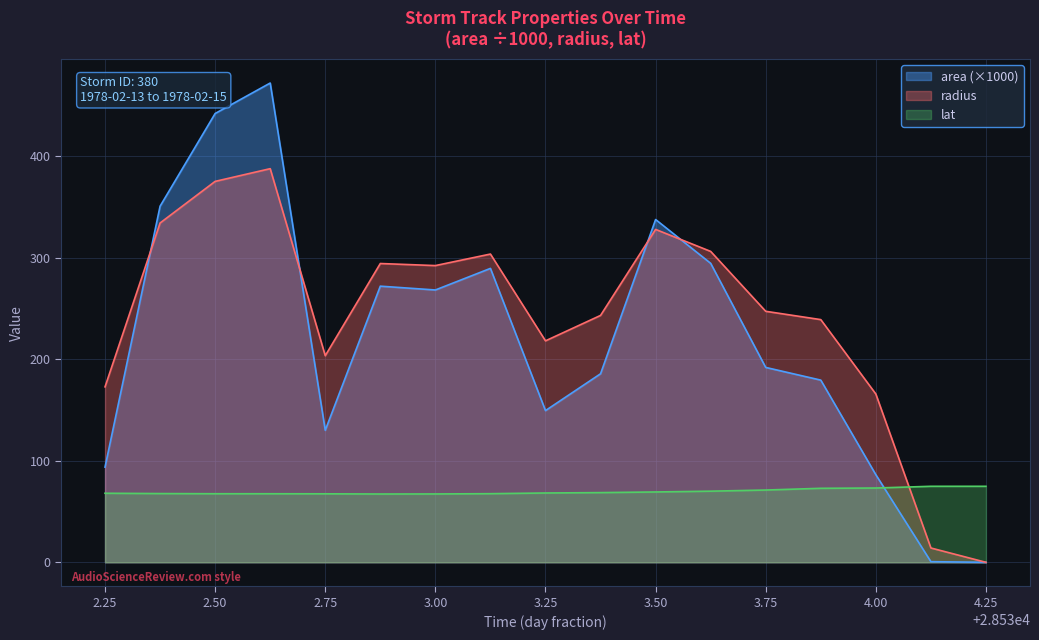

What is the maximum value for lat?

74.8